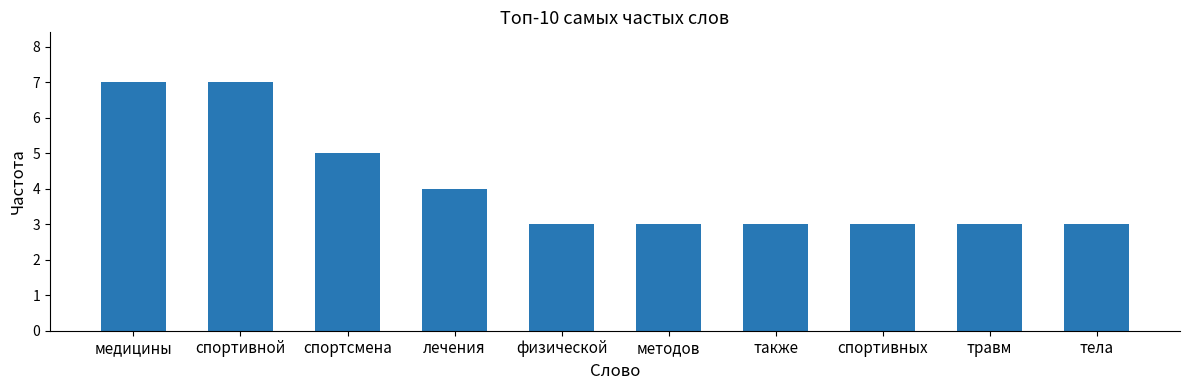

Reading right to left, transcribe all the data shown in this chart.

3	3	3	3	3	3	4	5	7	7